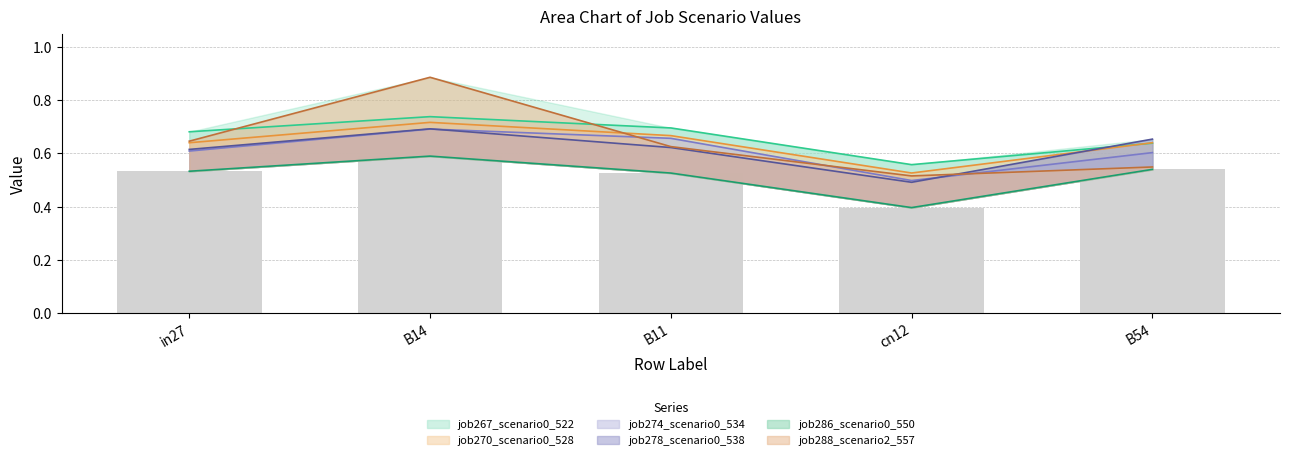

Which has a higher value, B14 or cn12?

B14